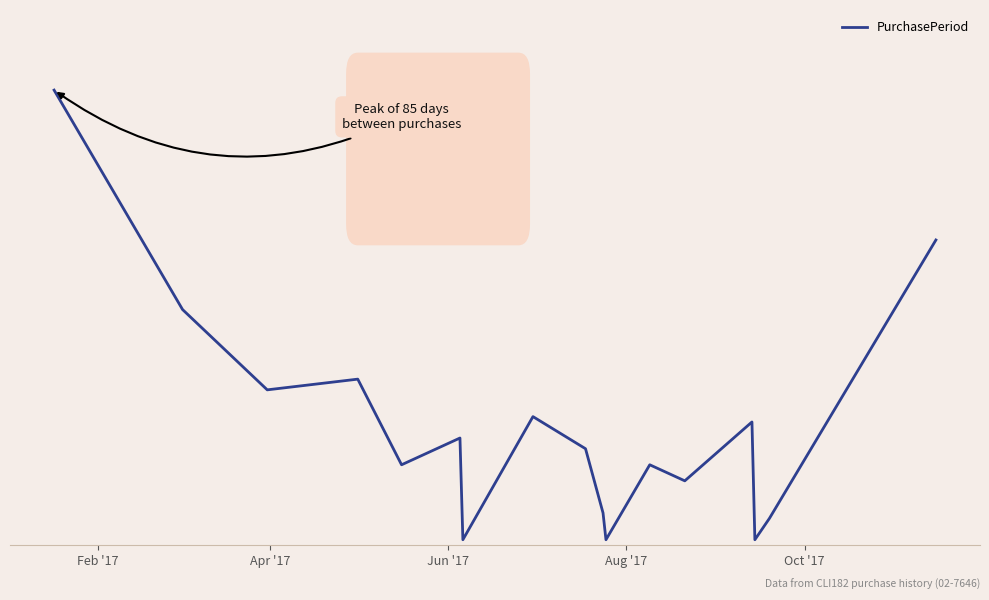

Where does the data first go above 18?

Feb '17